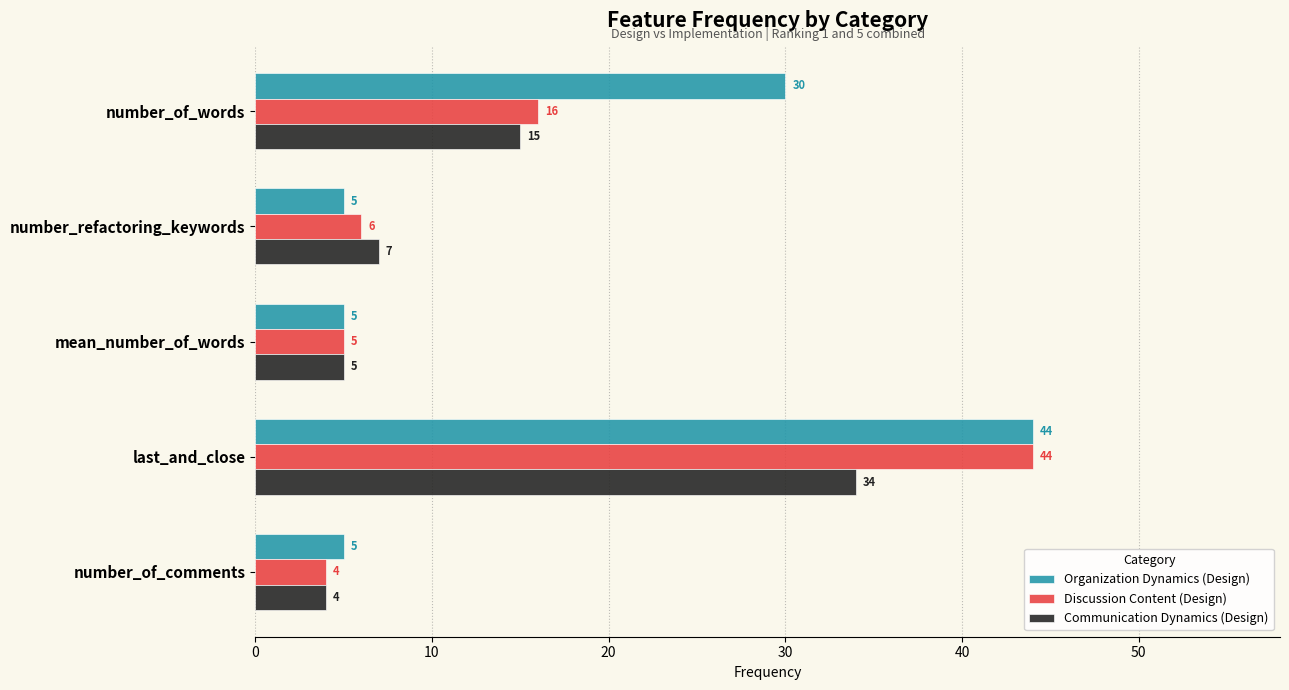

Rank the series by their average value, from highest to lowest.

Organization Dynamics (Design), Discussion Content (Design), Communication Dynamics (Design)